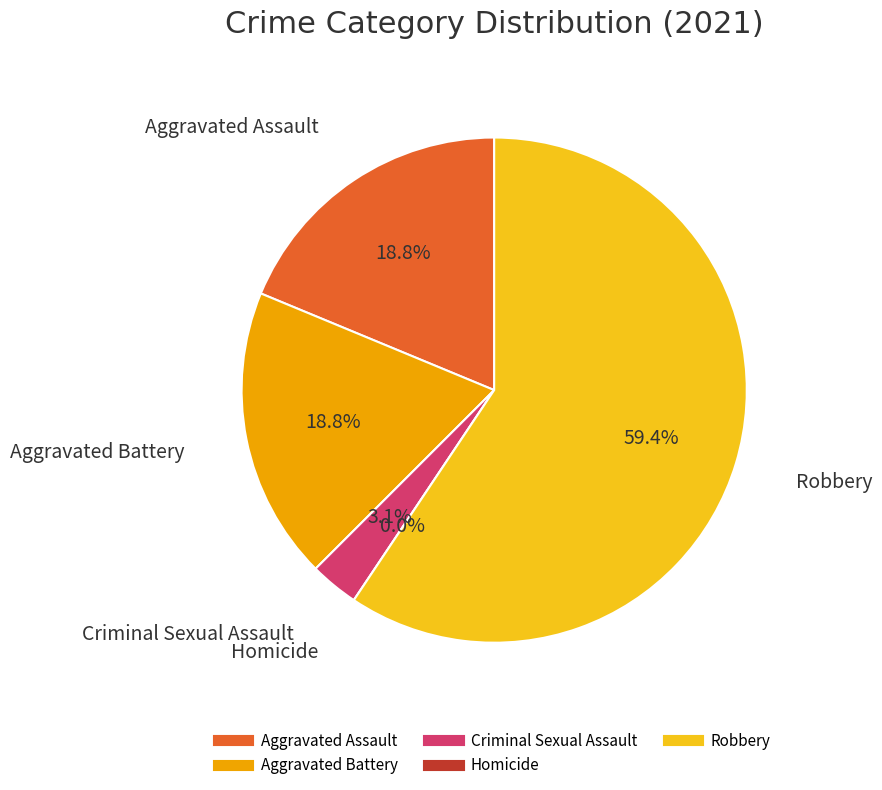

Is the sum of Aggravated Battery and Robbery greater than half?

Yes